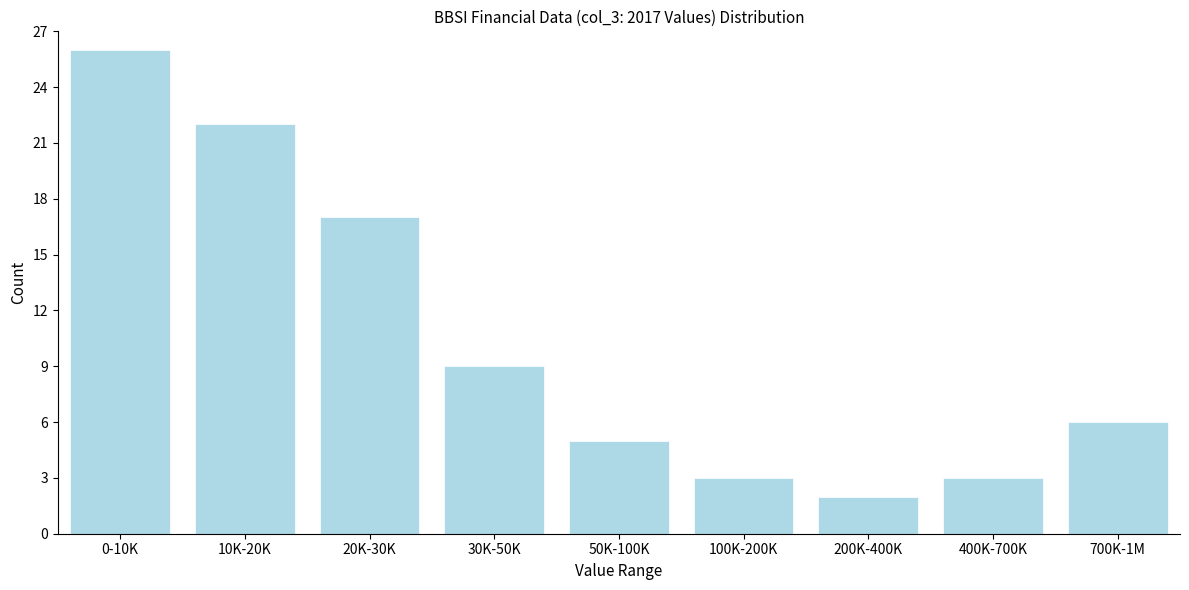

Reading left to right, extract all data points from this chart.

26	22	17	9	5	3	2	3	6